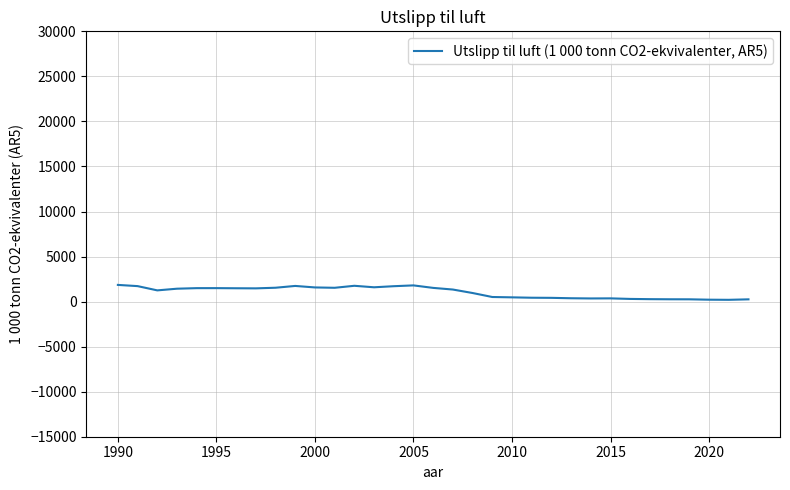

What is the maximum value shown in the chart?

1852